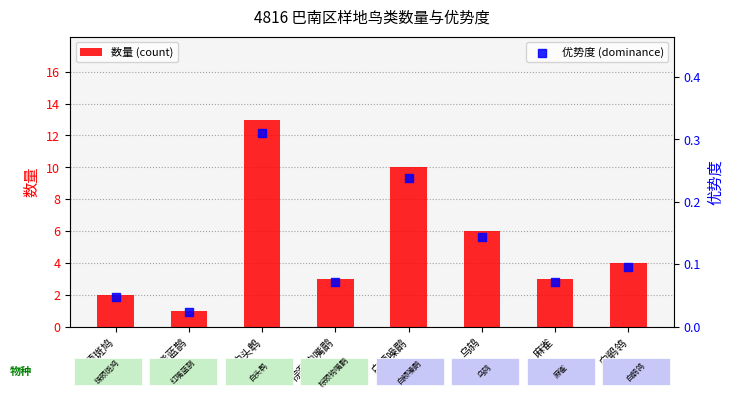

Which series reaches the minimum Y coordinate?

优势度 (dominance)